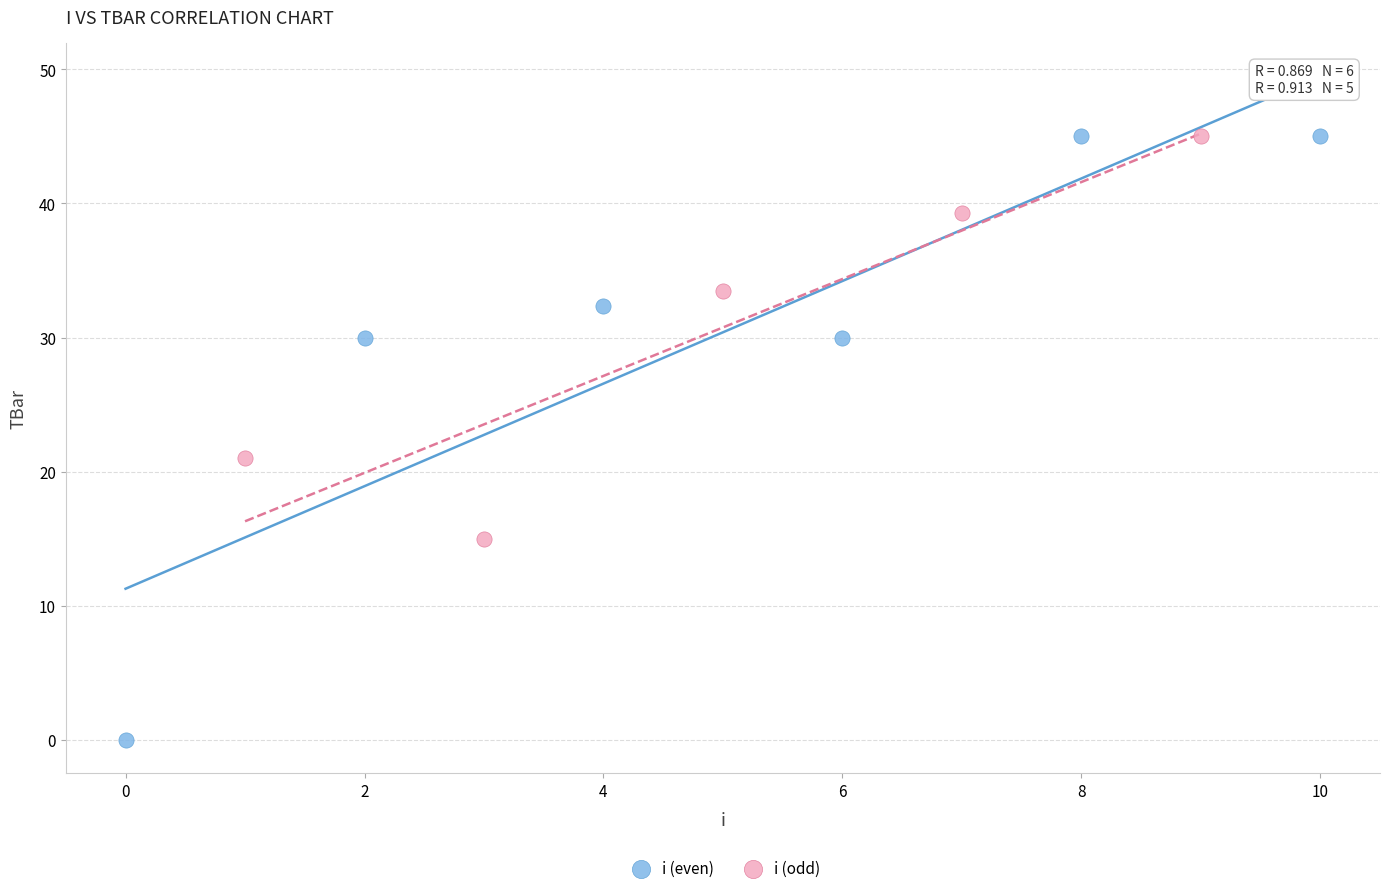

Which series has the widest spread of Y values?

i (even)